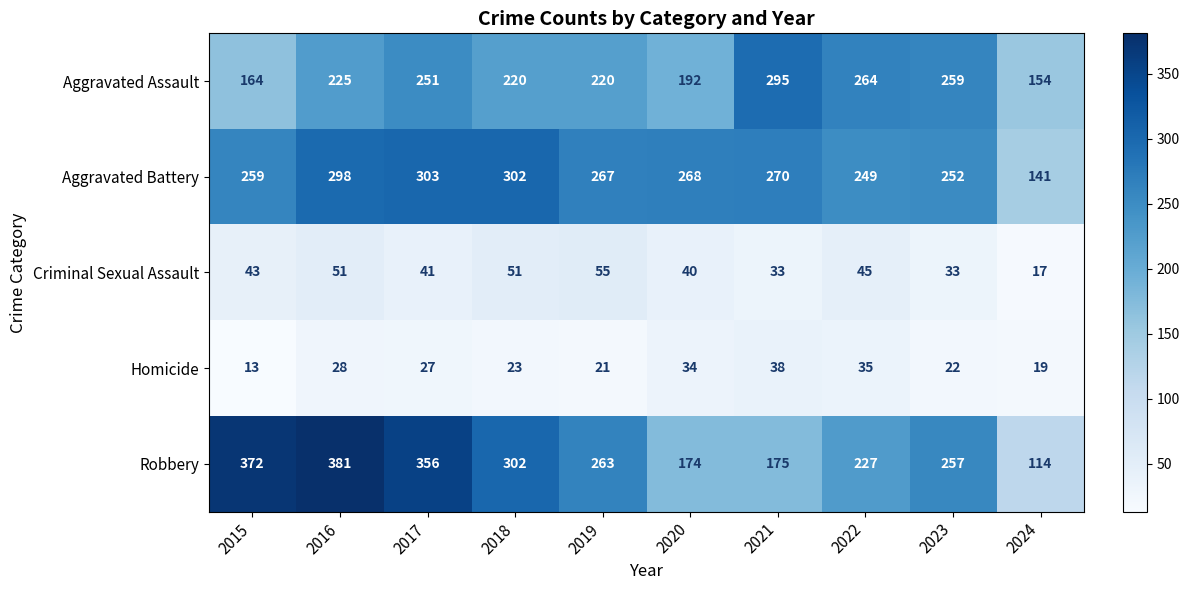

Which series has the largest total across all categories?

Robbery